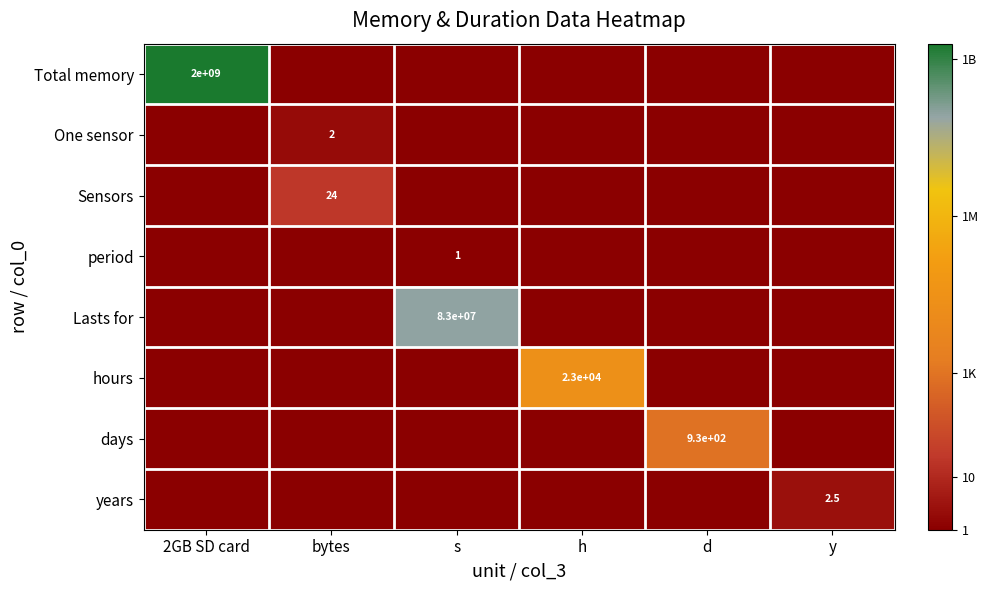

The hours series shows 41287.8 at h. True or false?

False